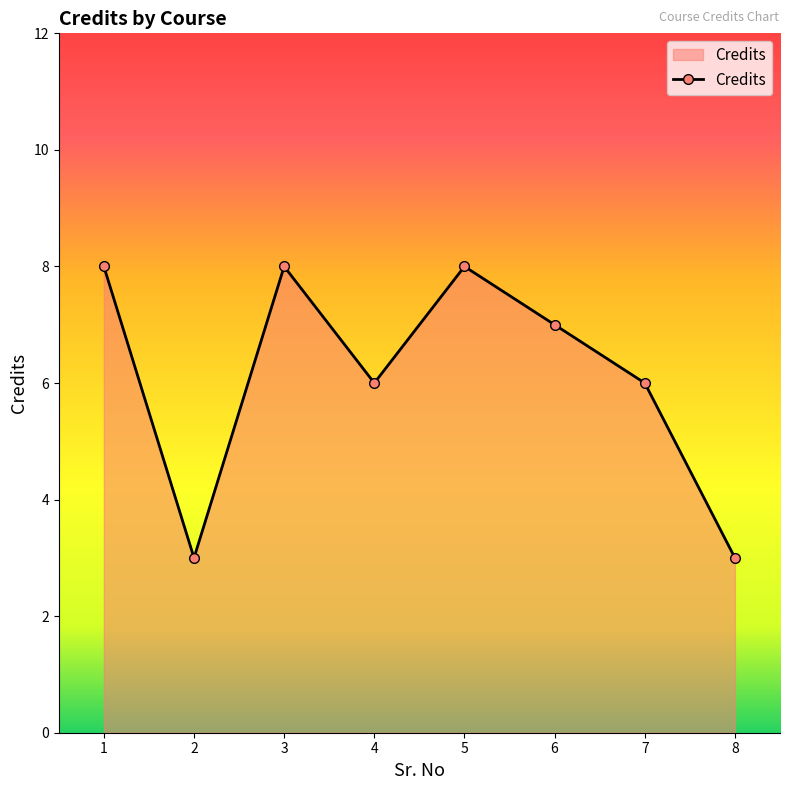

What is the average value?

6